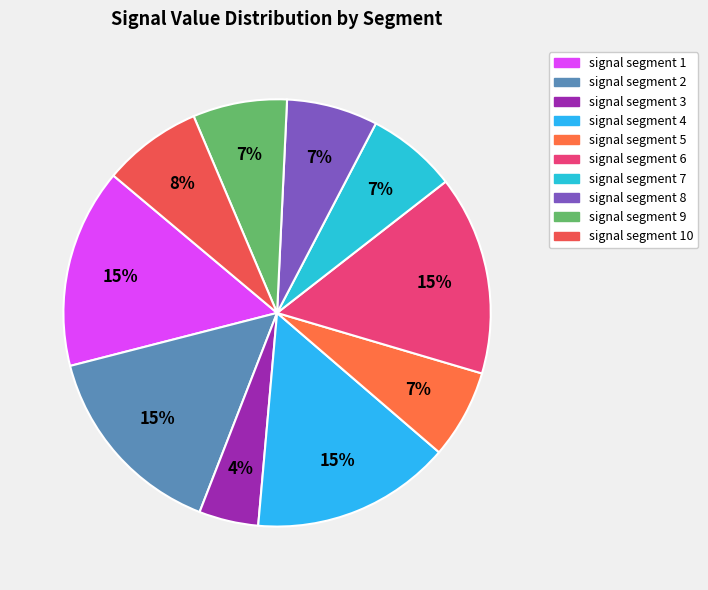

To the nearest percent, what is the average slice percentage?

10%